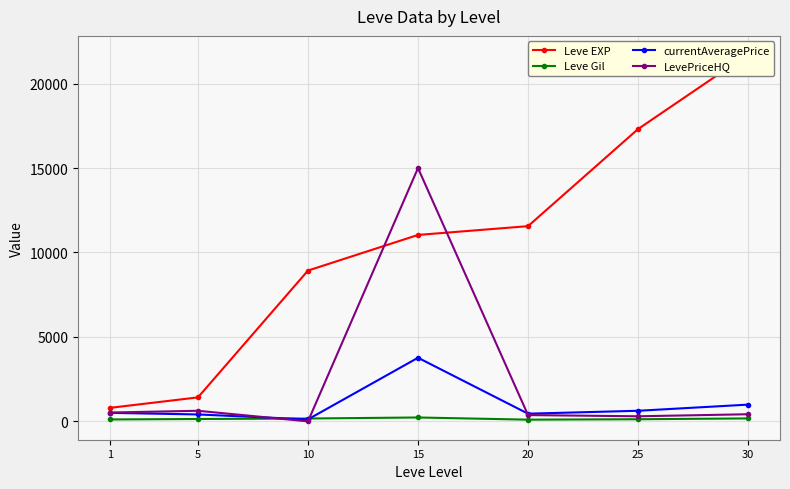

What is the difference between the currentAveragePrice values at 10 and 1?

386.7